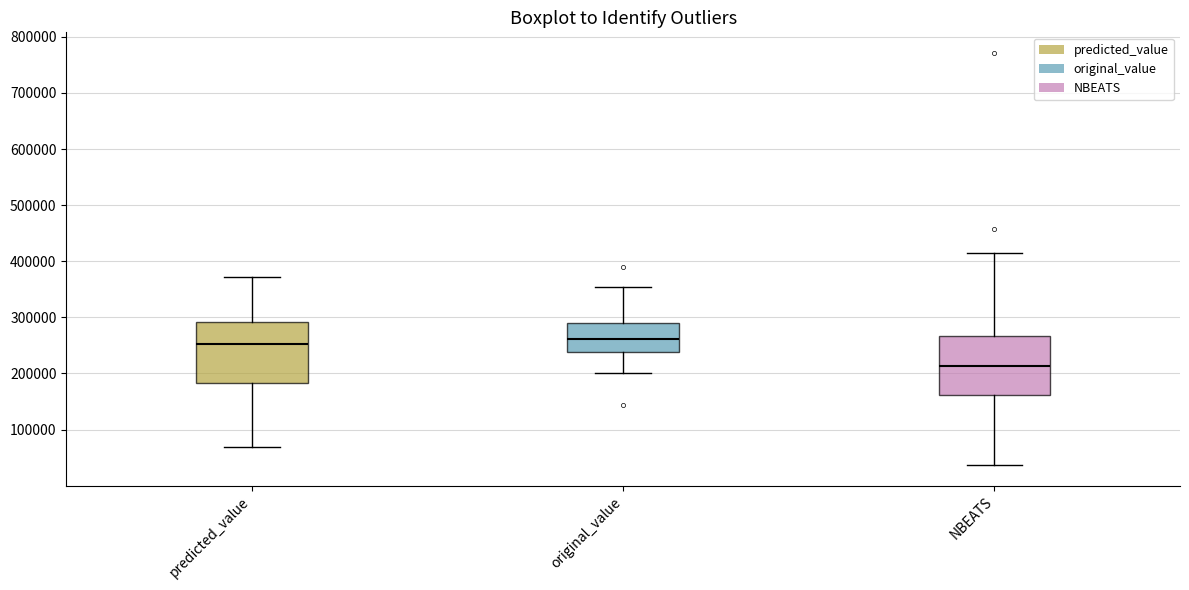

Reading left to right, transcribe this box plot: for each box, give where its median line is, the range the box spans, and where its two whiskers end, as read against the y-axis. The values are not printed on the chart, so give them approximately, as read against the axis.

predicted_value: median 250000, box 180000 to 290000, whiskers 70000 to 370000
original_value: median 260000, box 240000 to 290000, whiskers 200000 to 350000
NBEATS: median 210000, box 160000 to 270000, whiskers 40000 to 410000